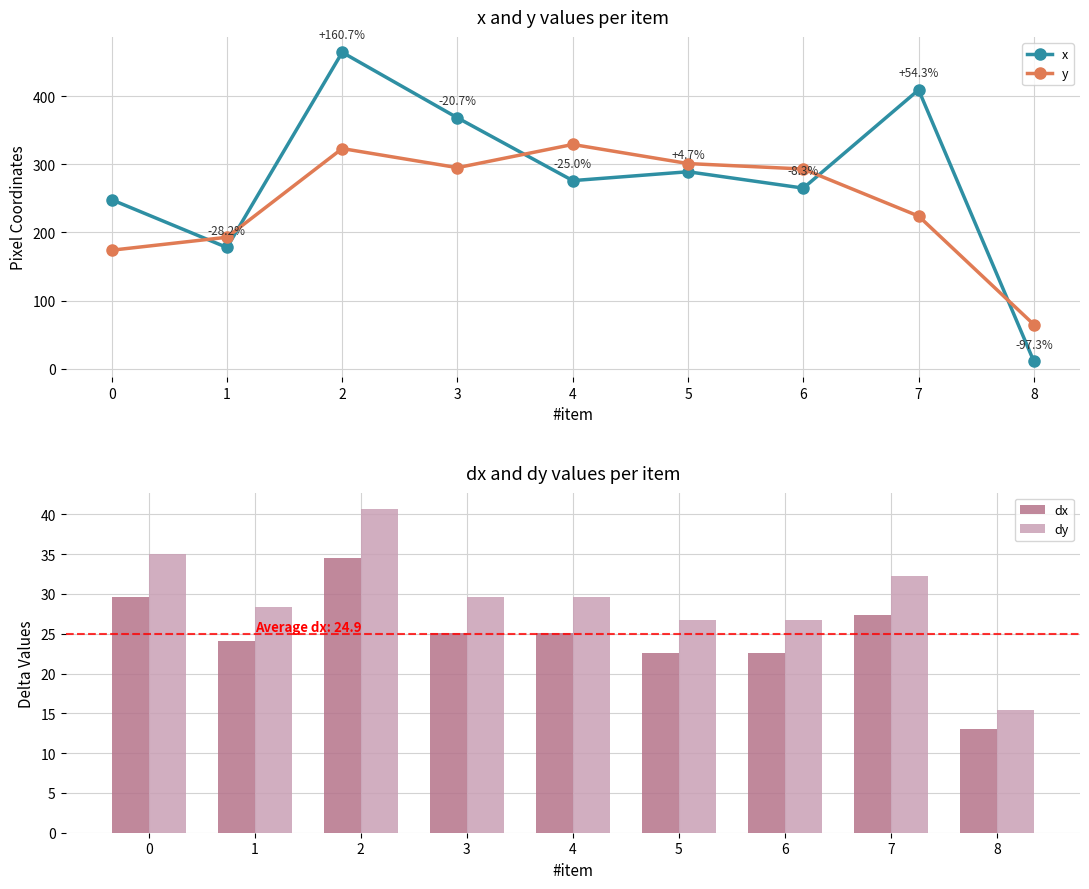

At which label does x first exceed 276?

2